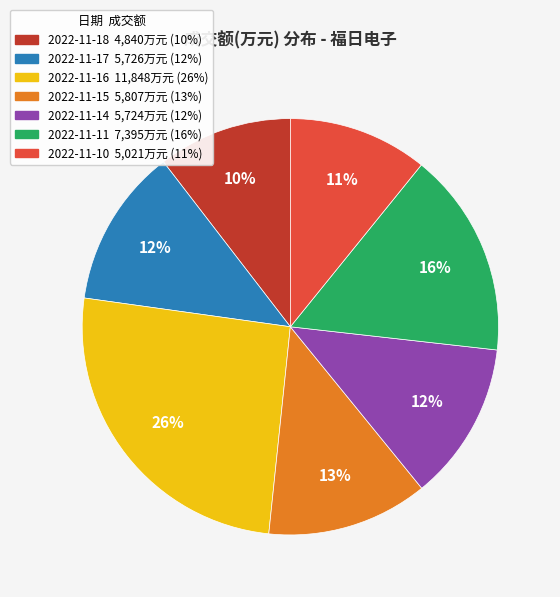

Is there a majority slice in this chart?

No